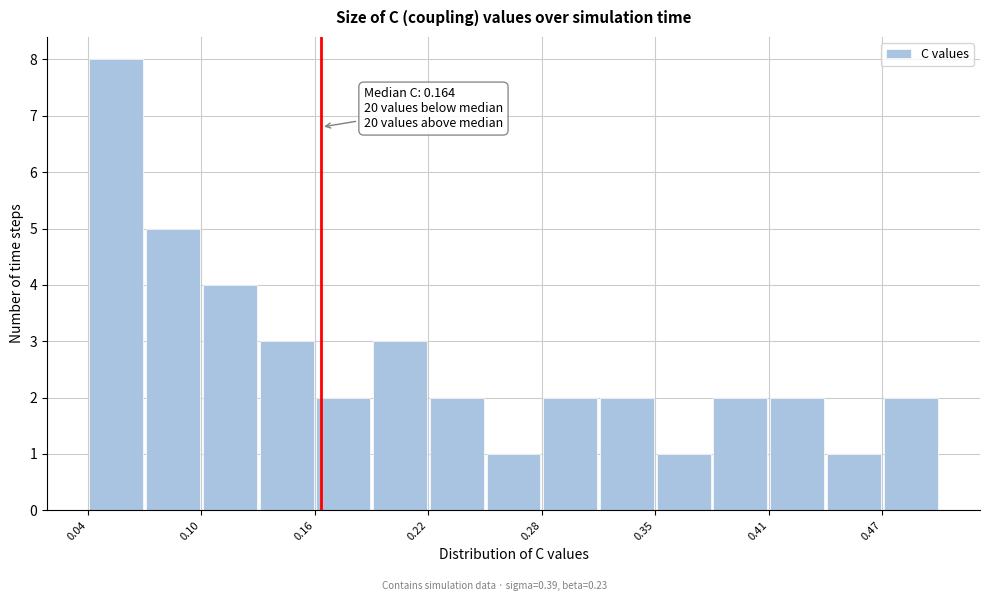

Read against the x-axis, roughly where is the centre of the tallest bar?

0.05